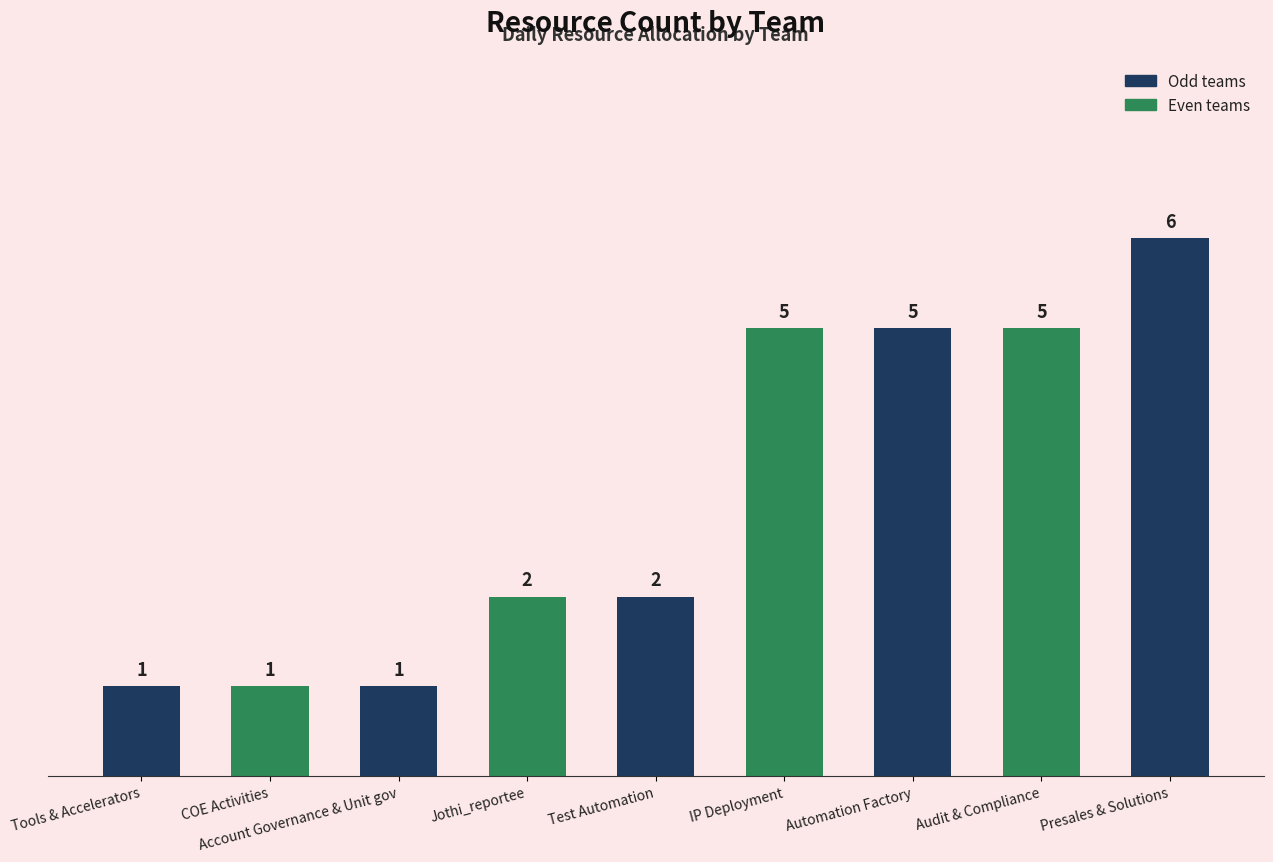

What is the sum of the values at Audit & Compliance and COE Activities?

6